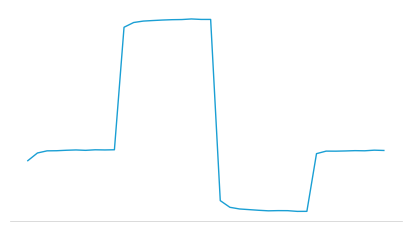

Does the chart have visible grid lines?

No